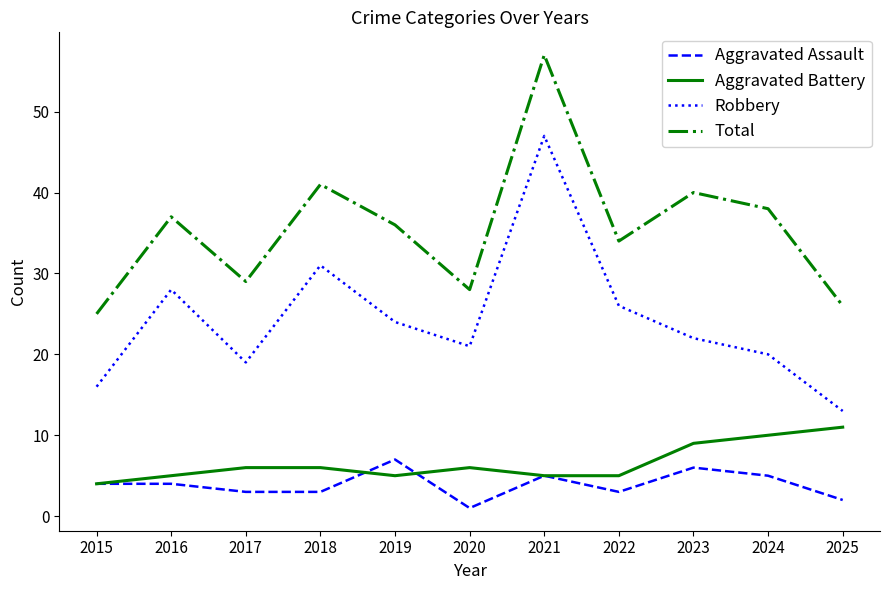

True or false: Aggravated Battery and Robbery intersect in this chart.

False